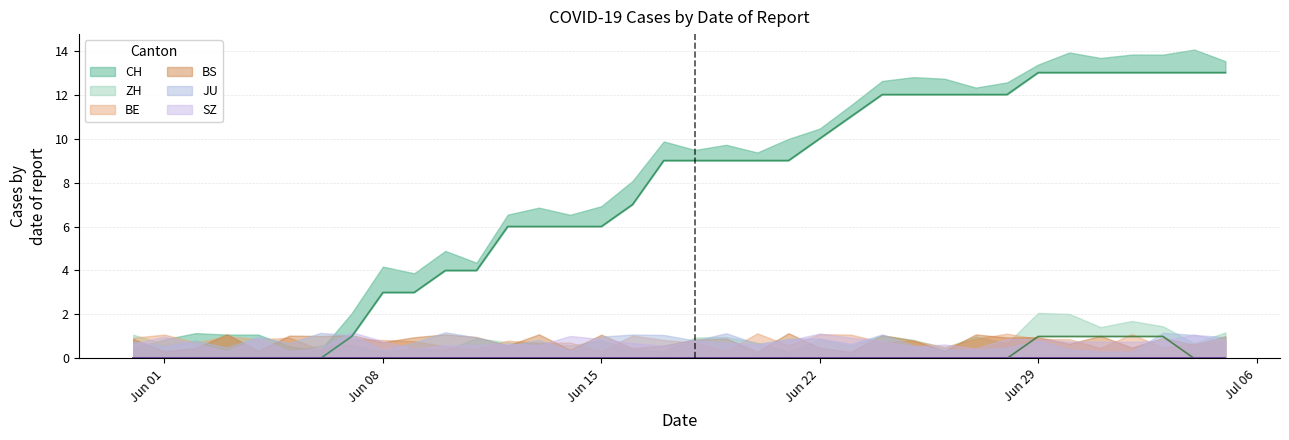

Is it true that ZH equals 0 at 2020-06-23?

True